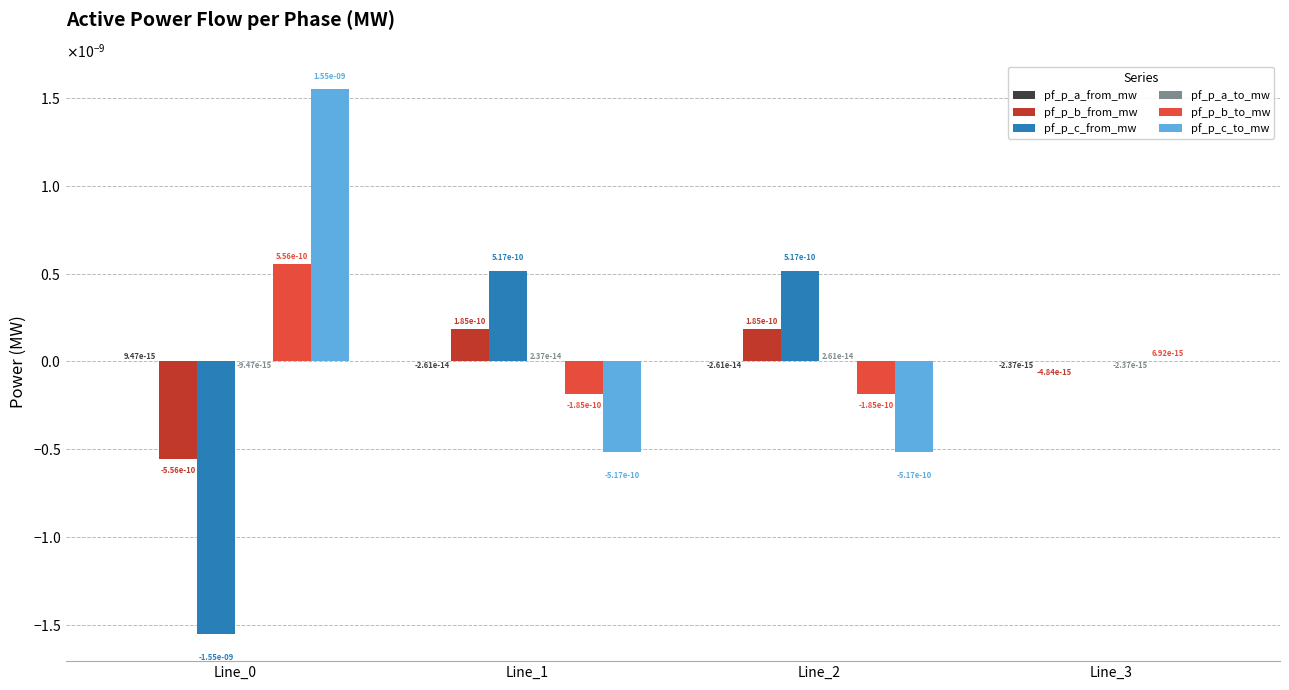

Are the bars horizontal?

No